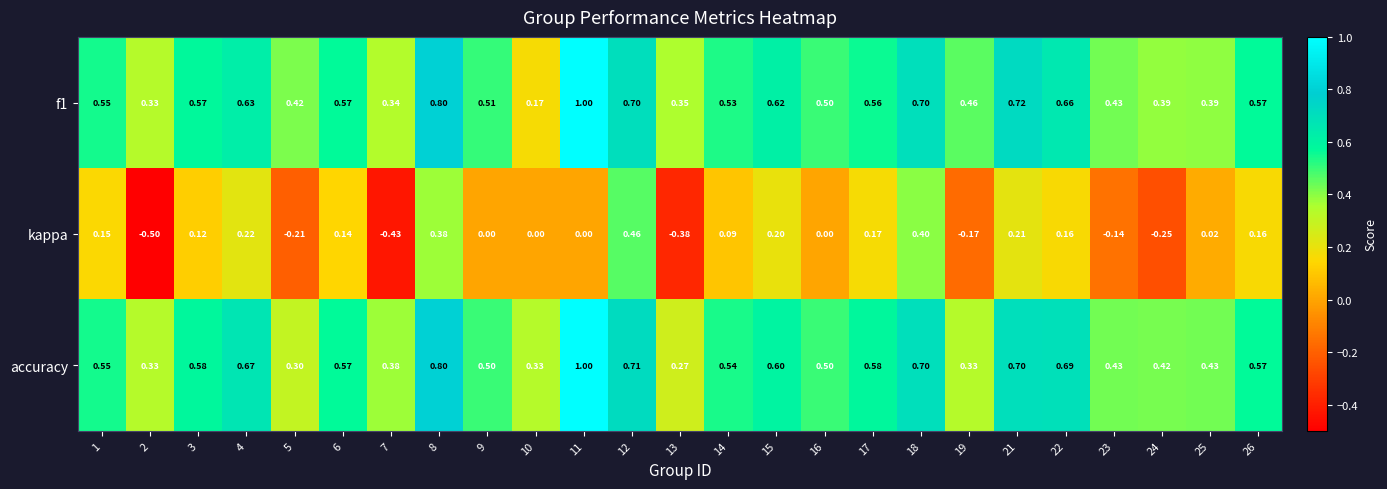

Is the value of f1 at 22 greater than the value of accuracy at 9?

Yes